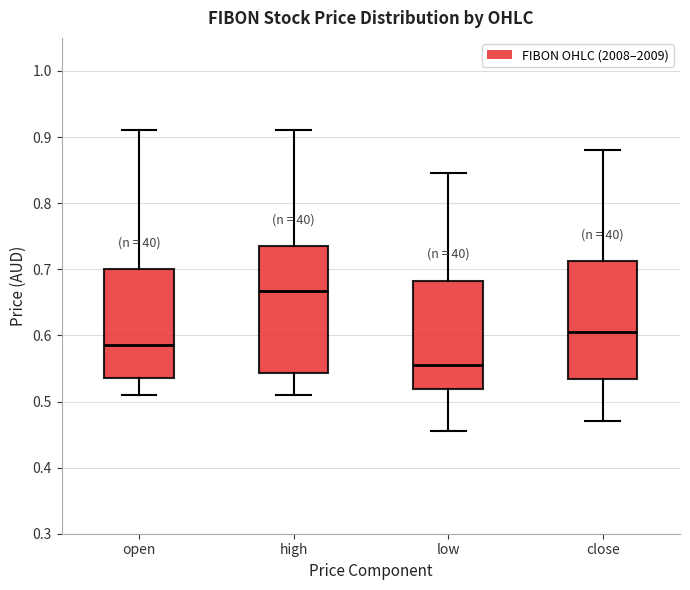

Which box is the tallest, from its lower edge to its upper edge?

high